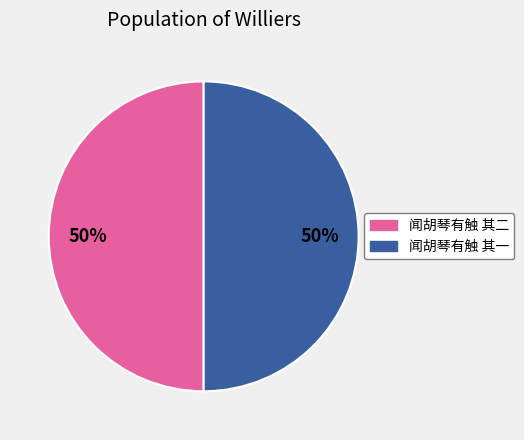

To the nearest percent, what is the combined percentage of 闻胡琴有触 其二 and 闻胡琴有触 其一?

100%